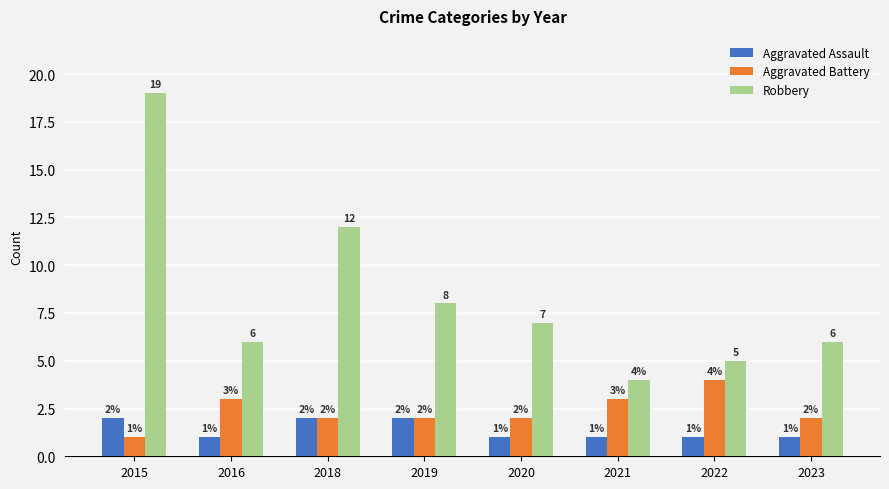

How many bars are there in total?

24